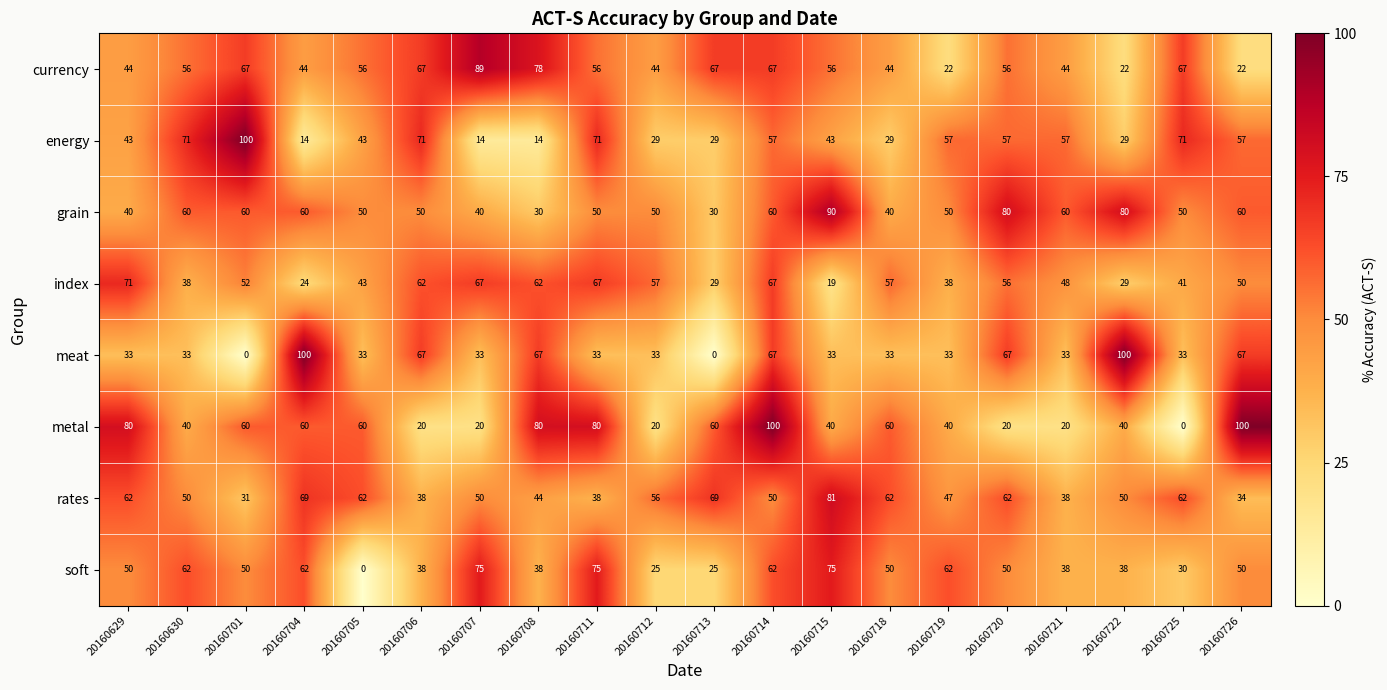

Is the value of soft at 20160715 greater than the value of meat at 20160725?

Yes